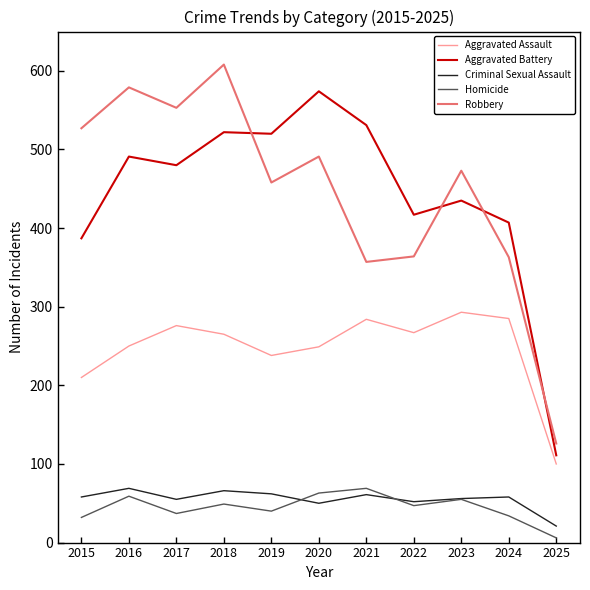

What is the total value across all series at 2022?

1147